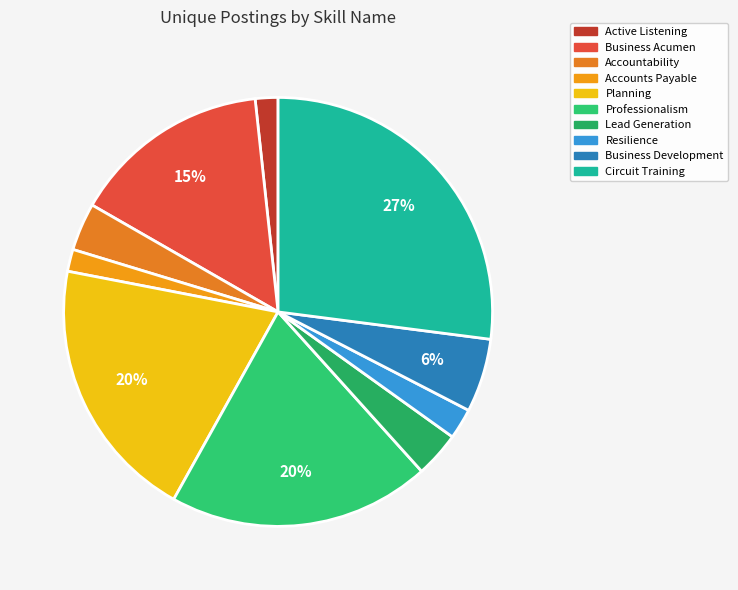

How many segments does this pie chart have?

10